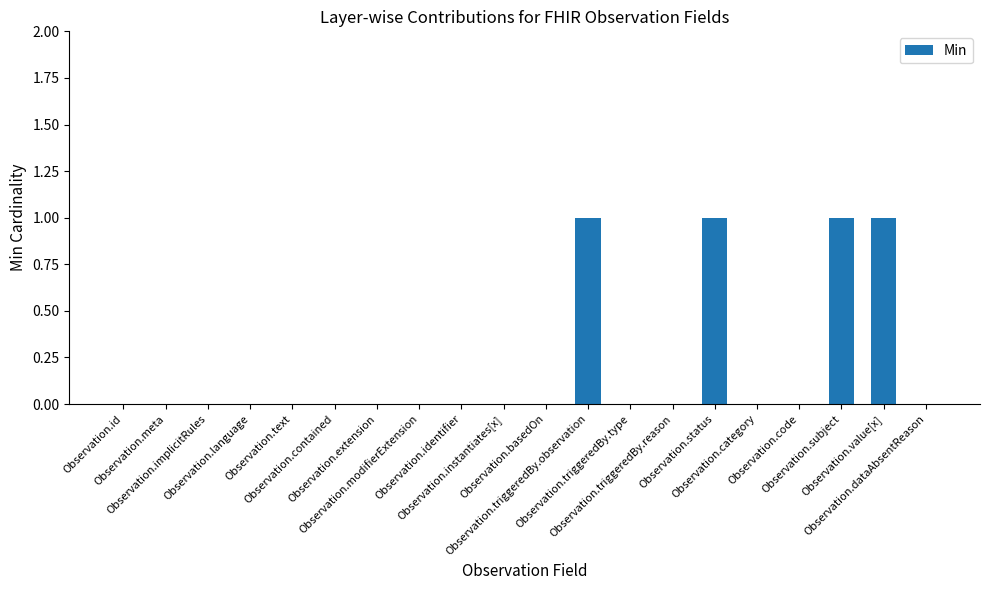

What is the change in value from Observation.basedOn to Observation.subject?

+1